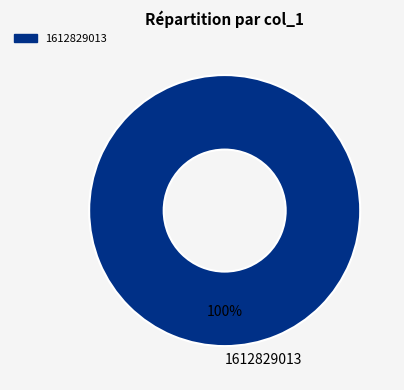

Is 1612829013 the majority of the pie?

Yes